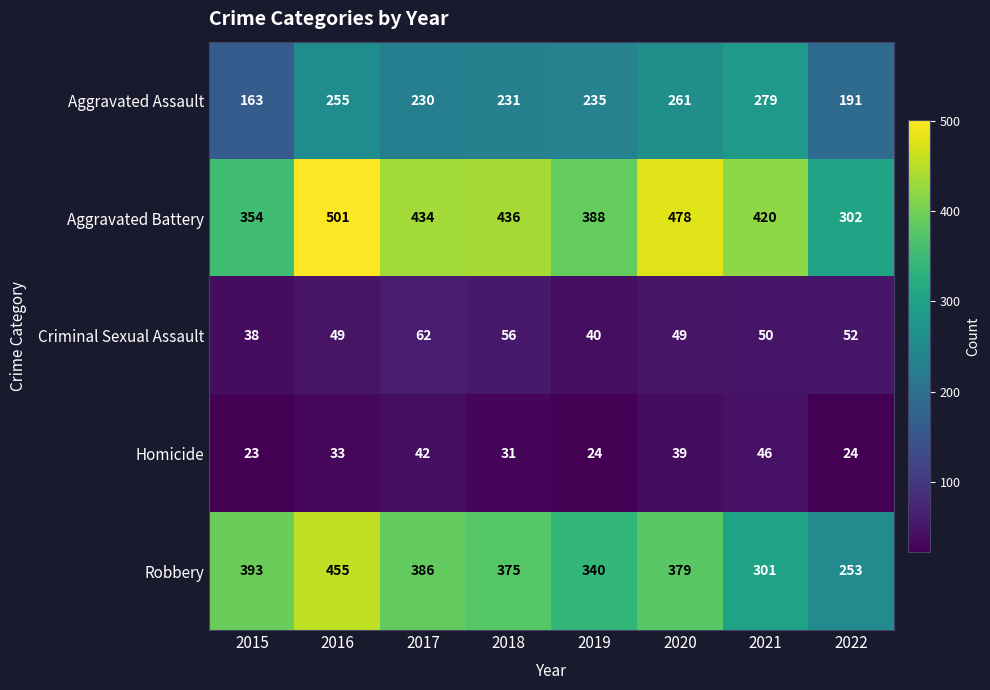

Which series has the largest total across all categories?

Aggravated Battery